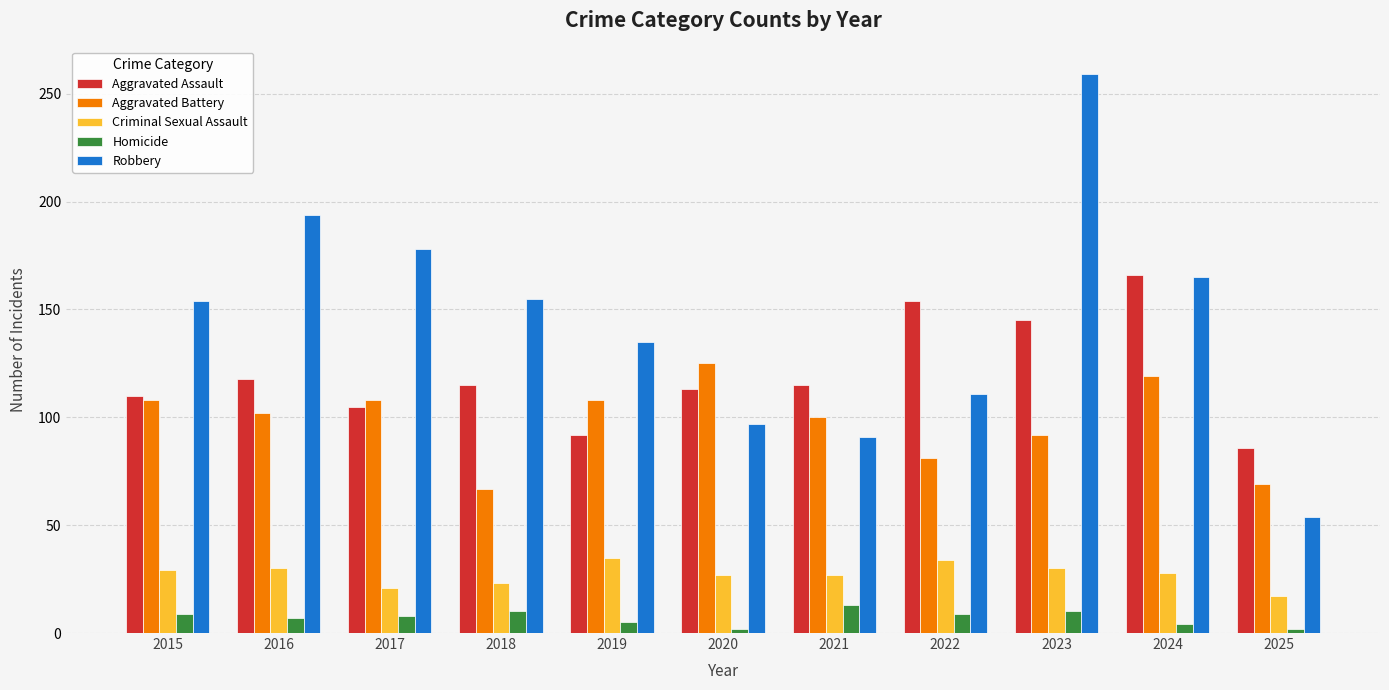

True or false: Aggravated Battery has a value of 147 at 2016.

False